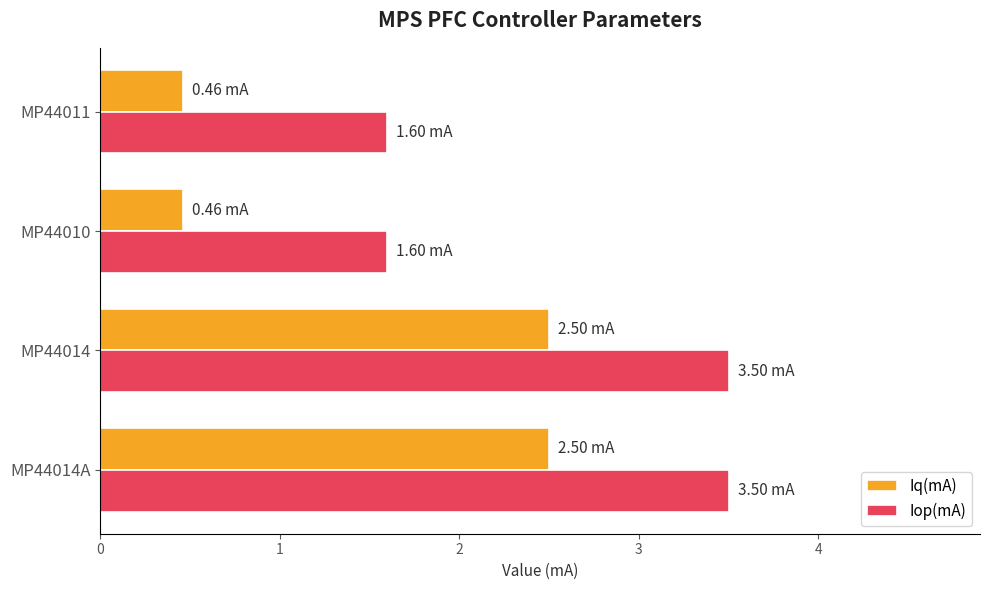

What is the difference between the Iq(mA) values at MP44014 and MP44011?

2.0